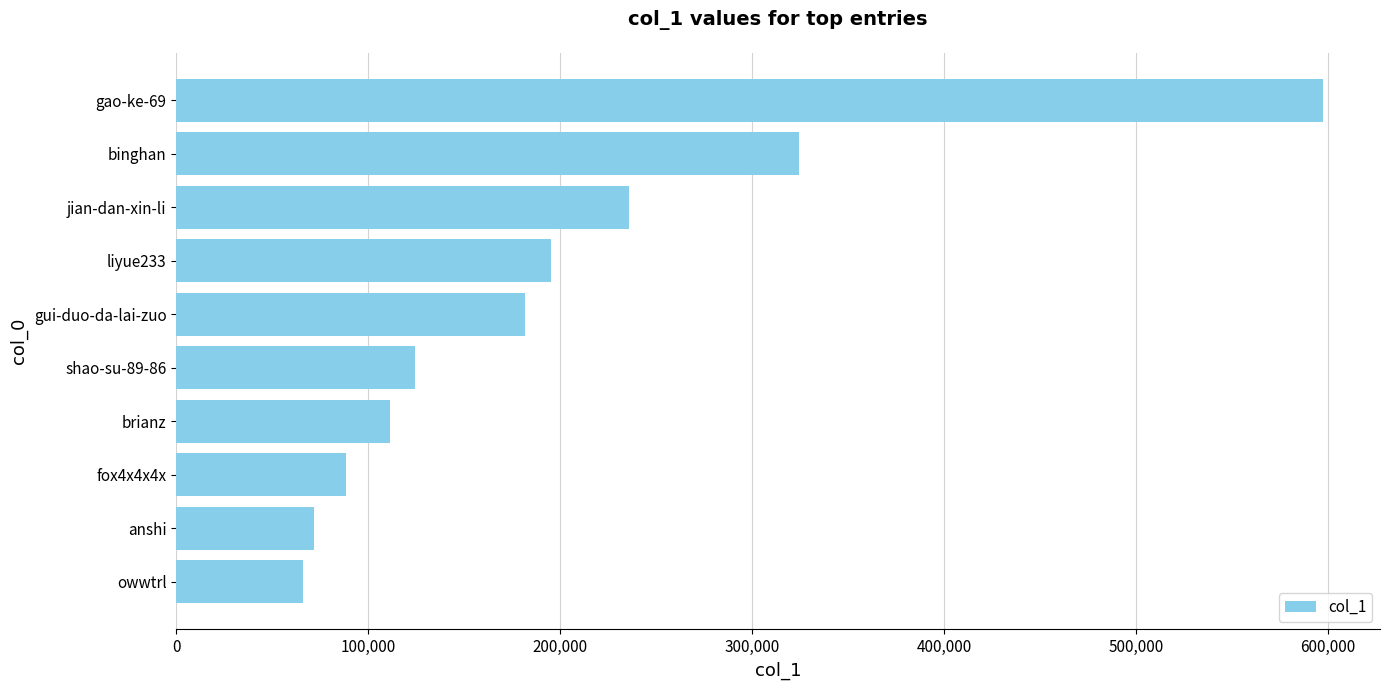

Reading top to bottom, transcribe all the data shown in this chart.

597116	324455	235680	195161	181511	124227	111233	88554	71576	65840